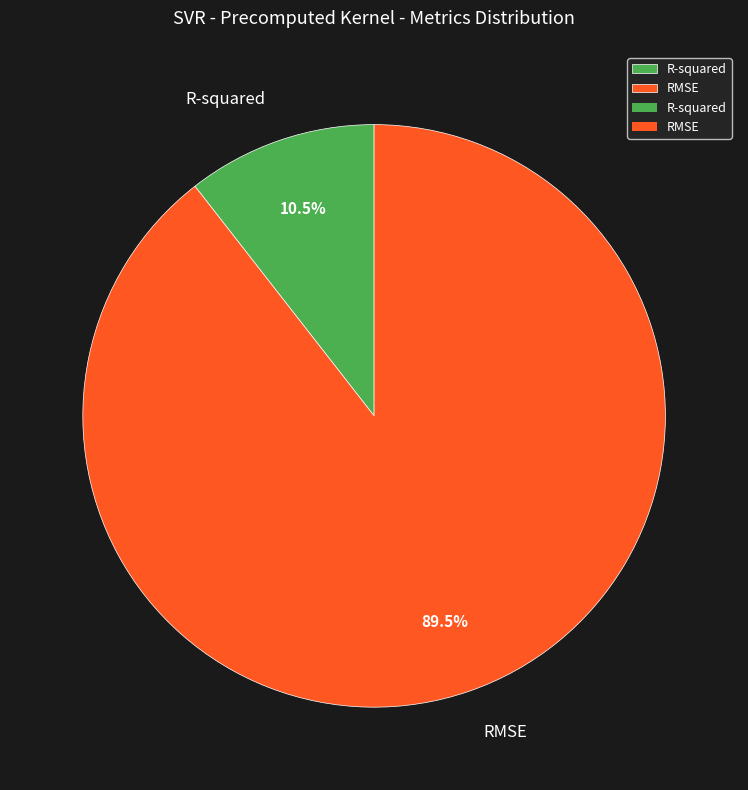

What is the smallest slice in the pie chart?

R-squared